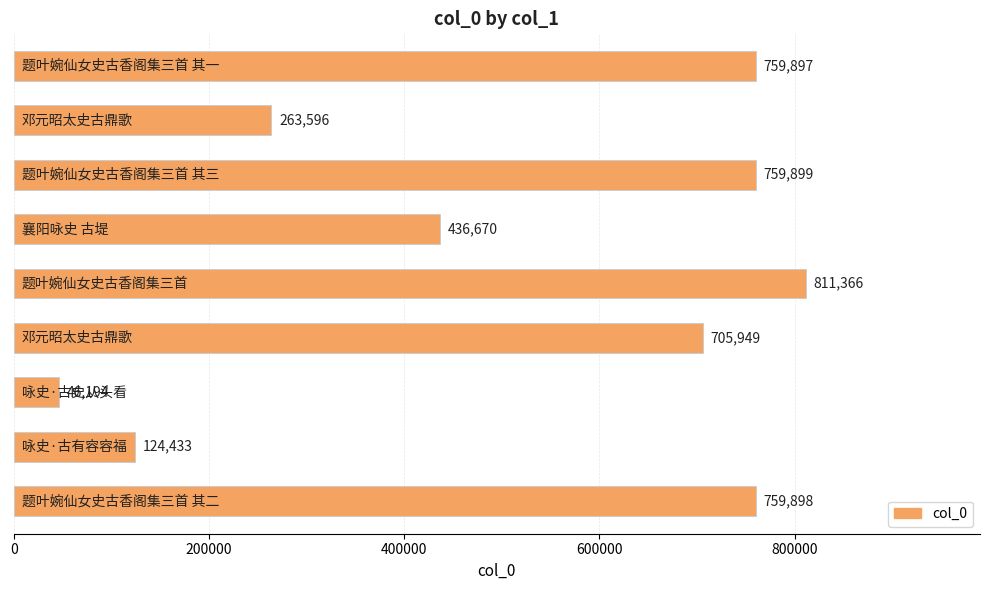

What is the smallest value displayed?

46194